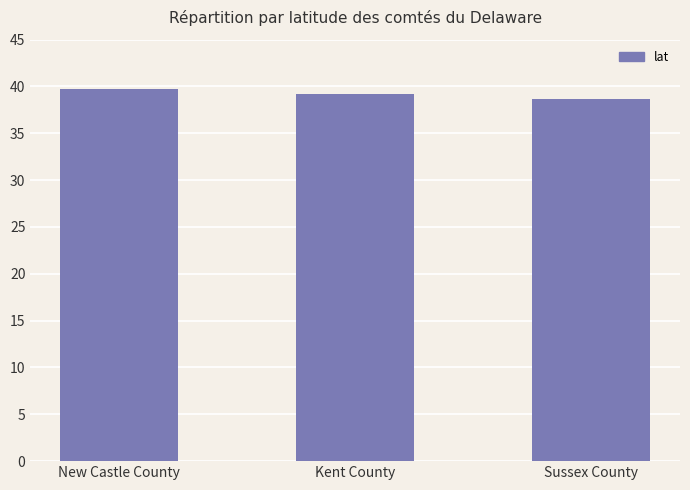

What is the maximum value shown in the chart?

39.7